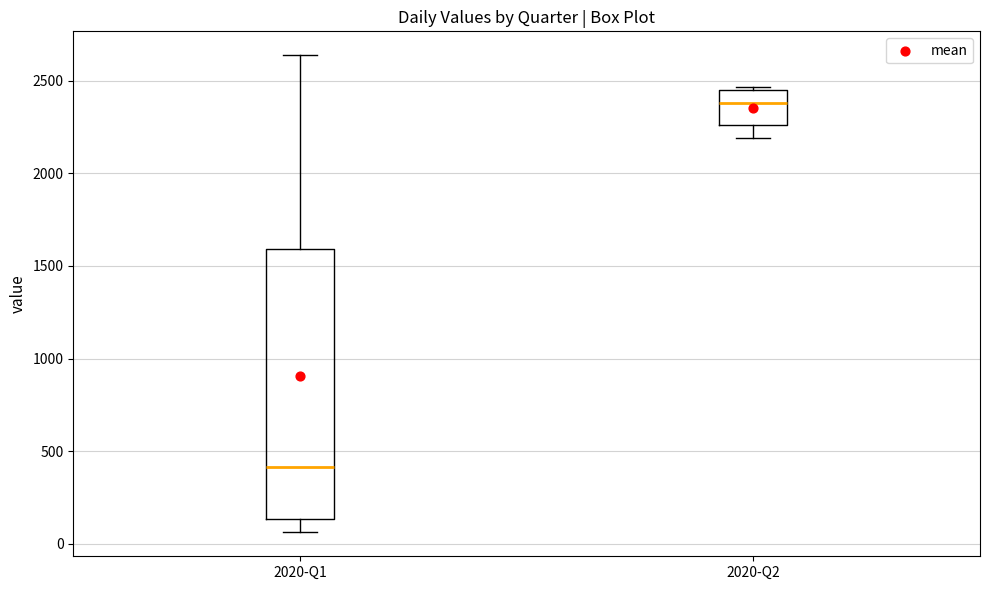

Which box's median line is the lowest?

2020-Q1